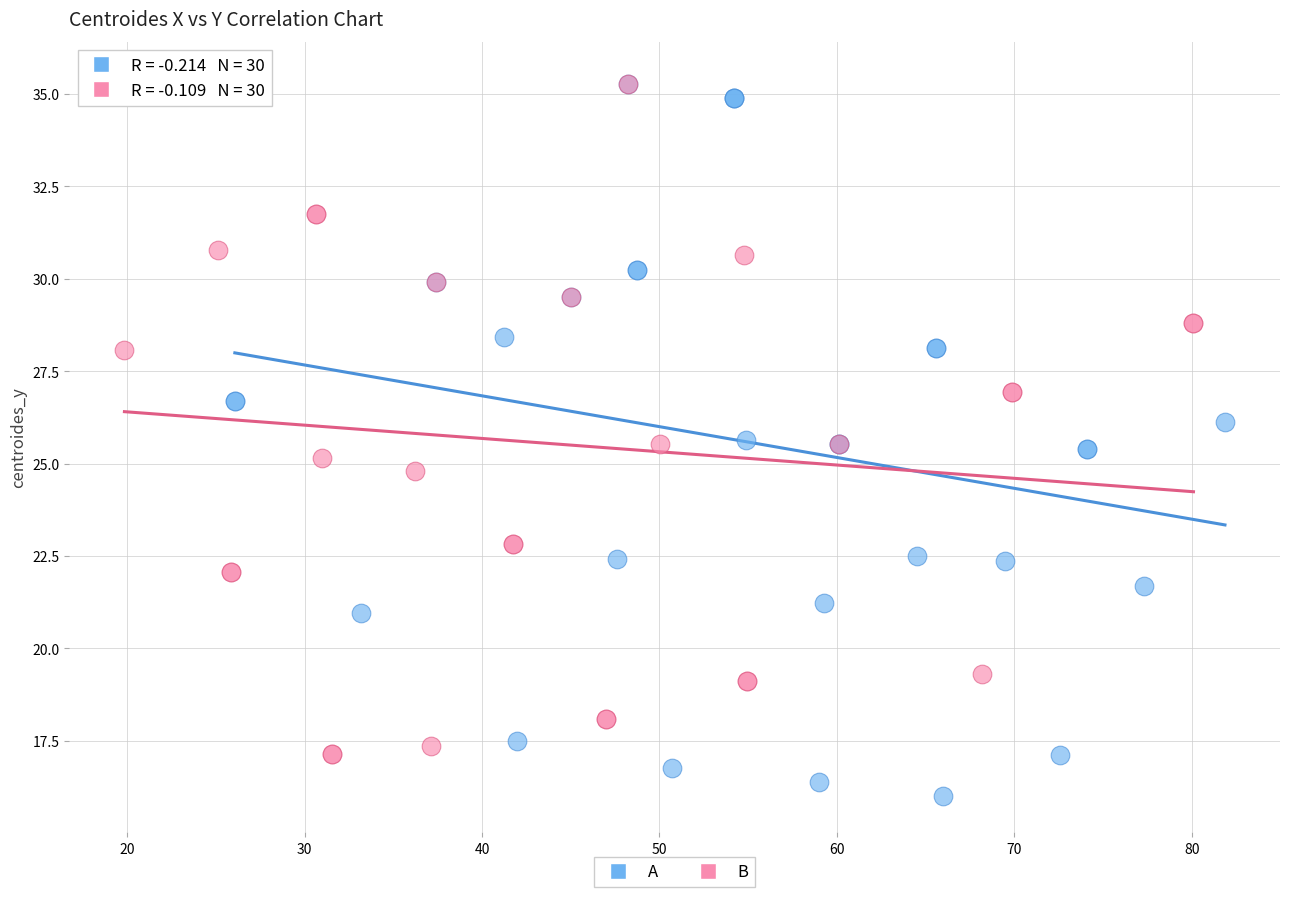

Which series contains the lowest Y value?

A